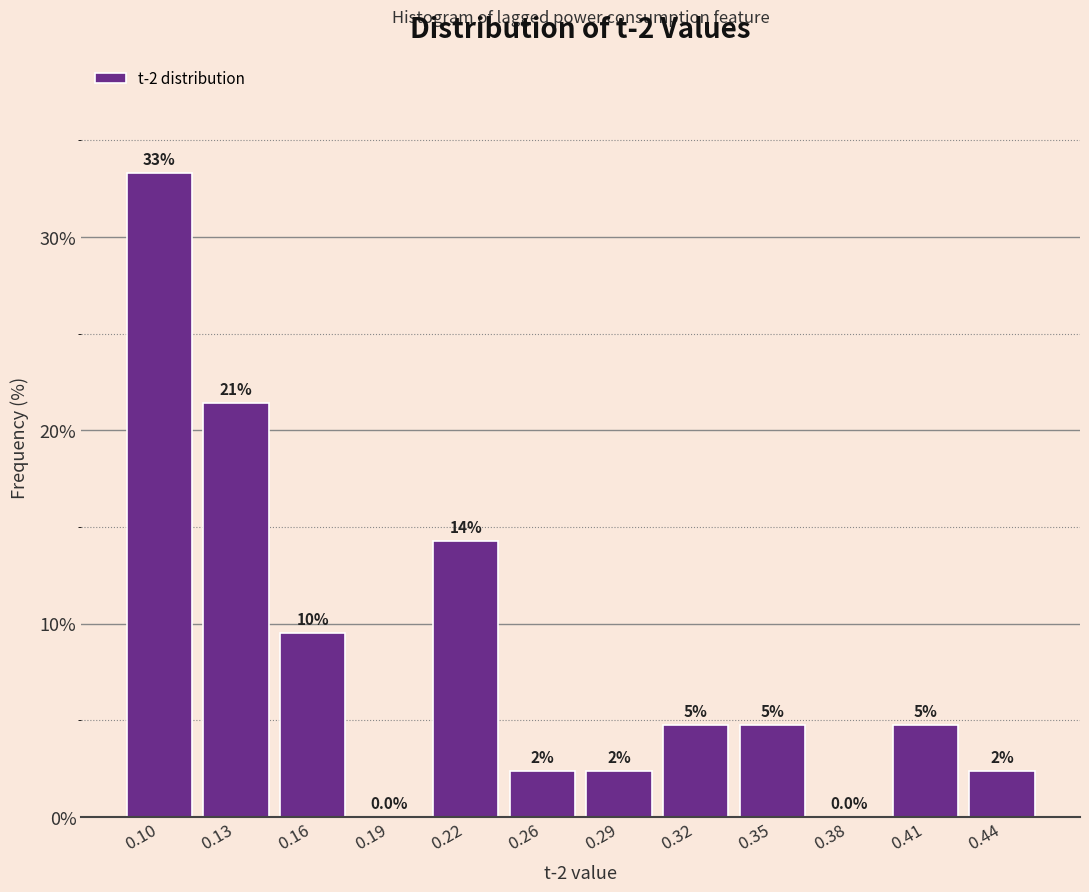

Are the bars horizontal?

No